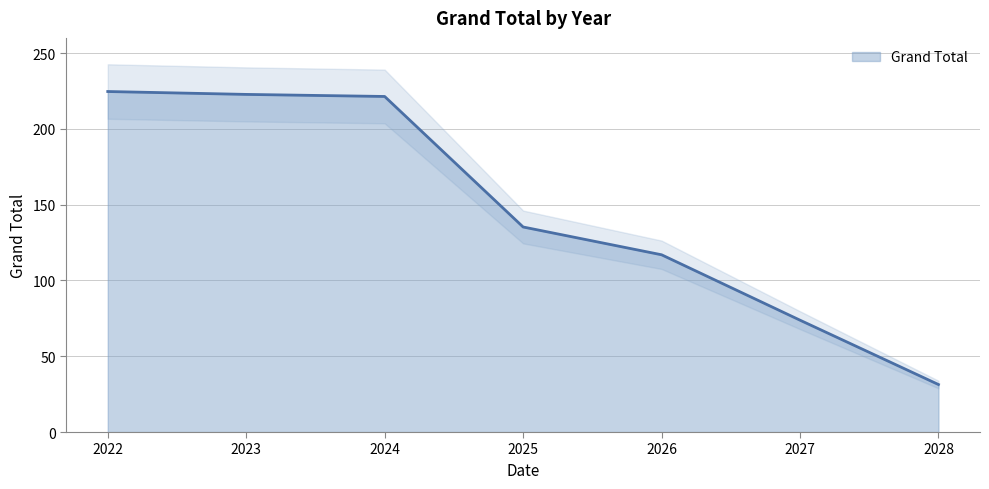

What is the average value?

146.6